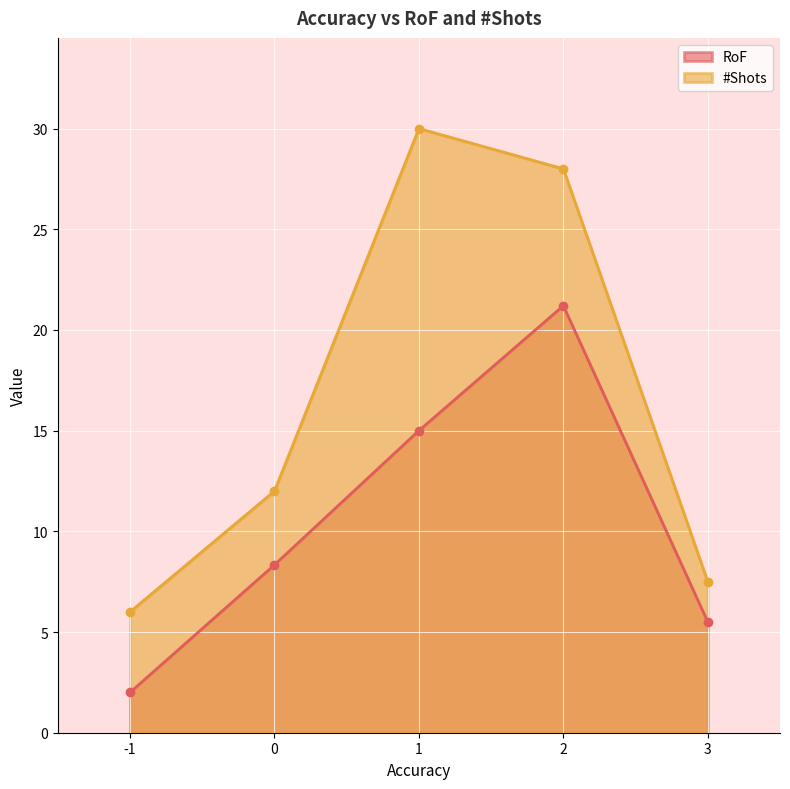

Rank the series by their average value, from lowest to highest.

RoF, #Shots